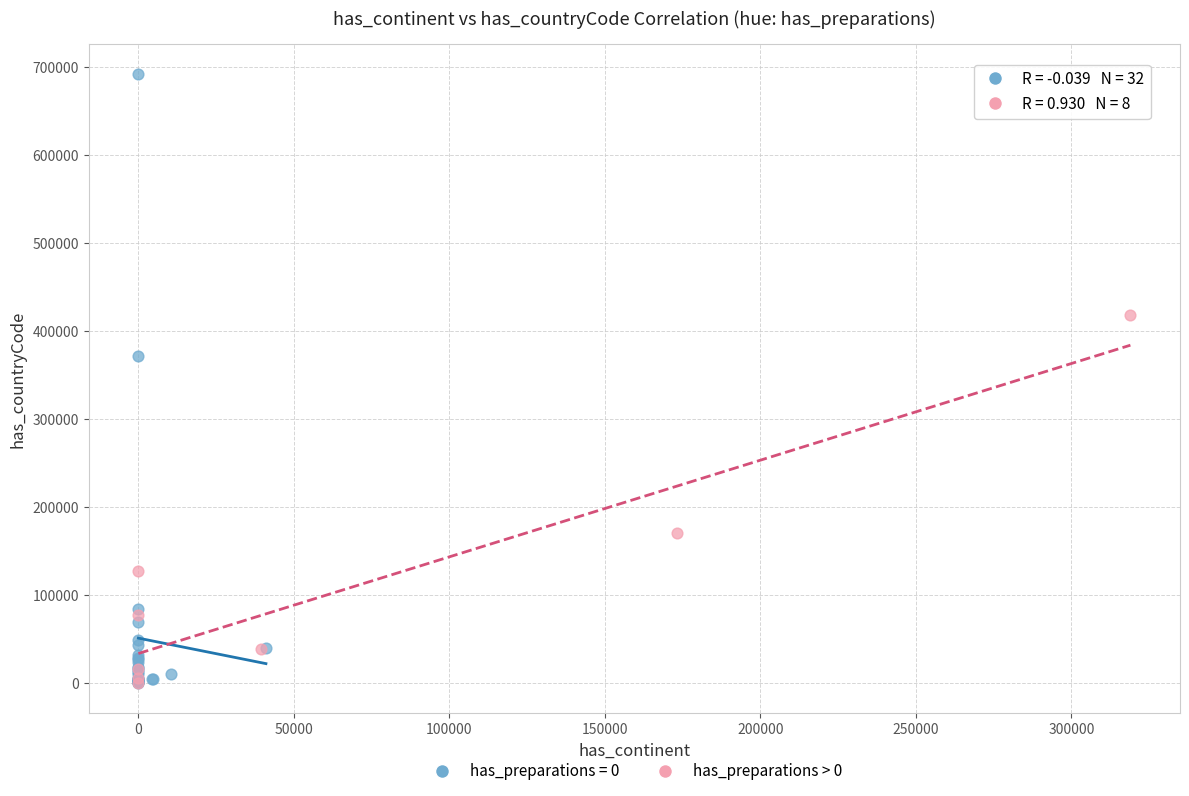

Which series has the widest spread of Y values?

has_preparations = 0